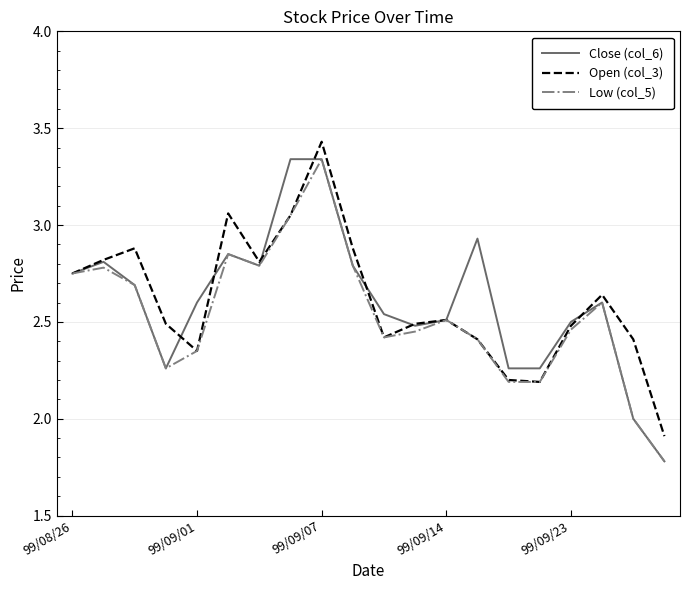

What is the smallest value displayed?

1.8